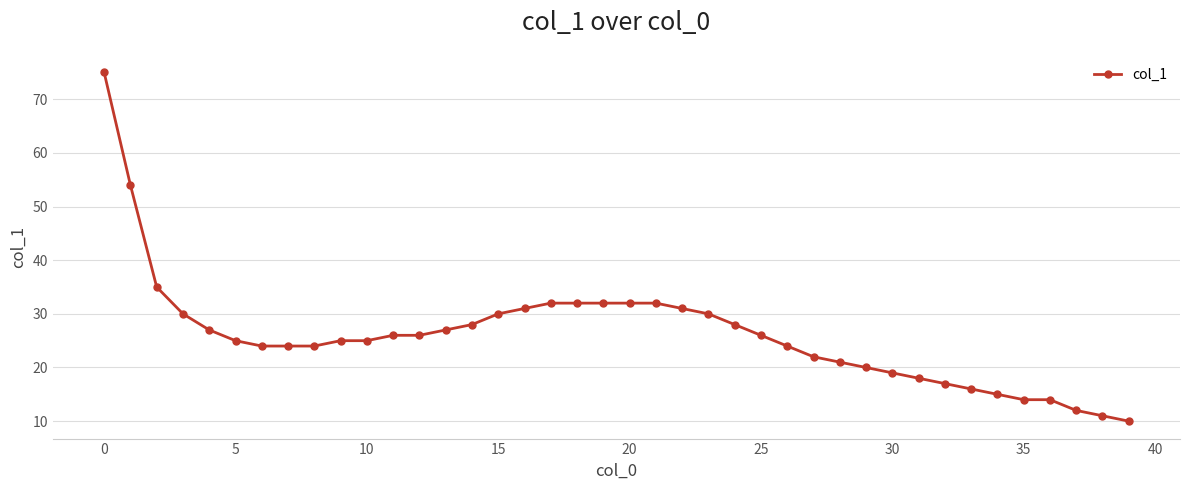

What is the sum of all values?

1044